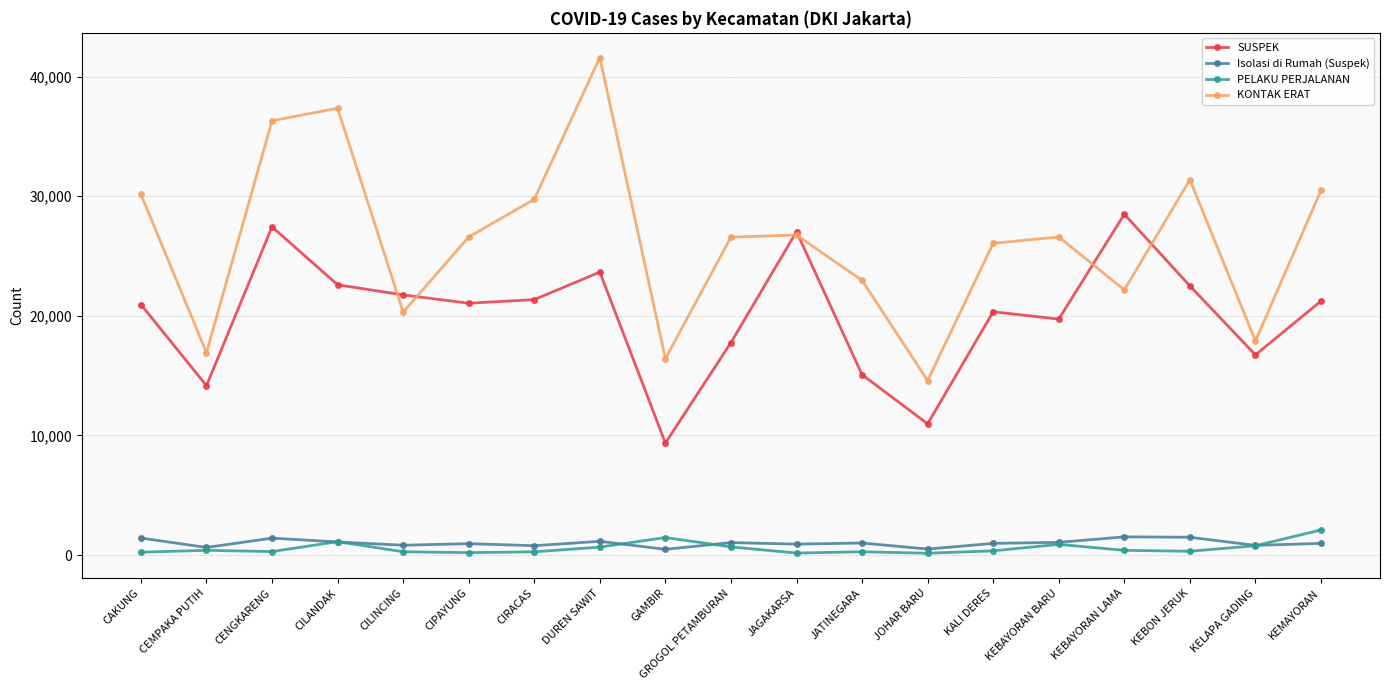

What is the value of the SUSPEK point at the 14th from the left?

20338